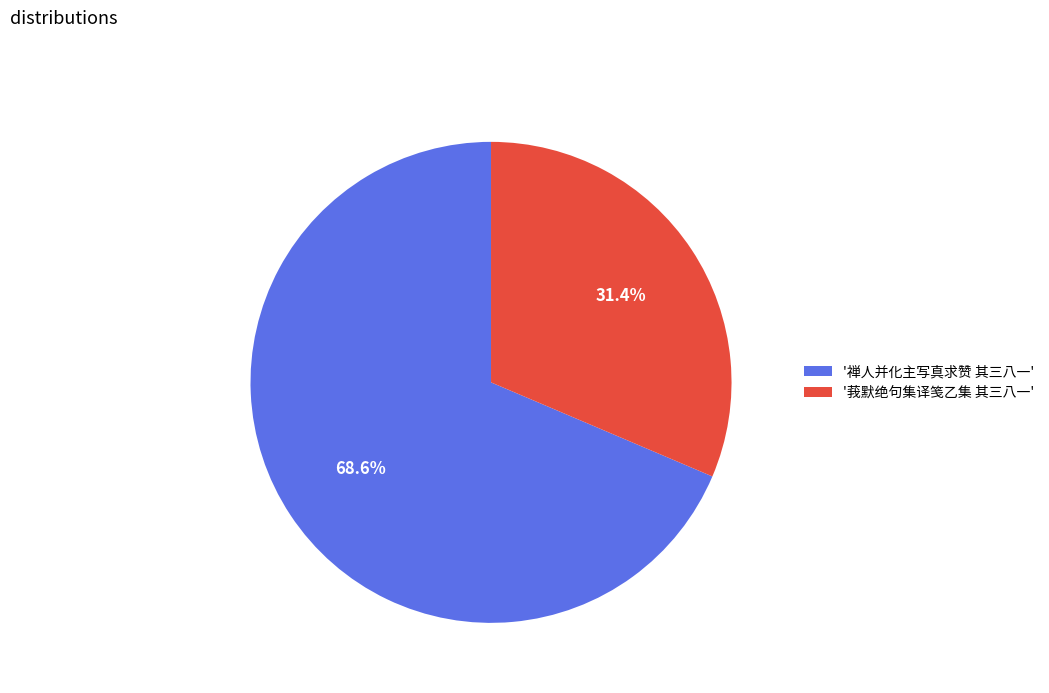

Is '莪默绝句集译笺乙集 其三八一' the majority of the pie?

No